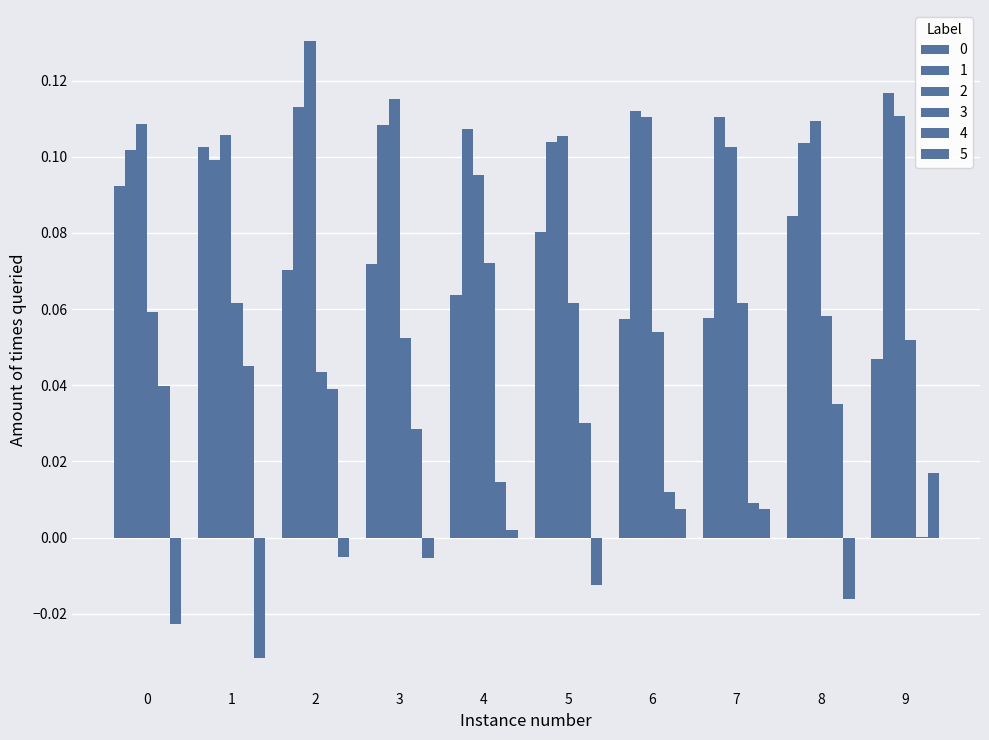

Between 9 and 6, which is larger?

6